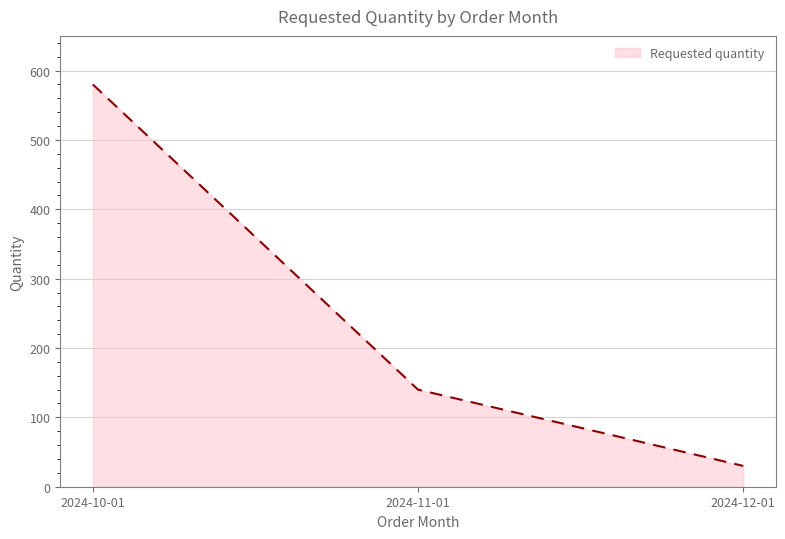

What position from the right is 2024-11-01?

2